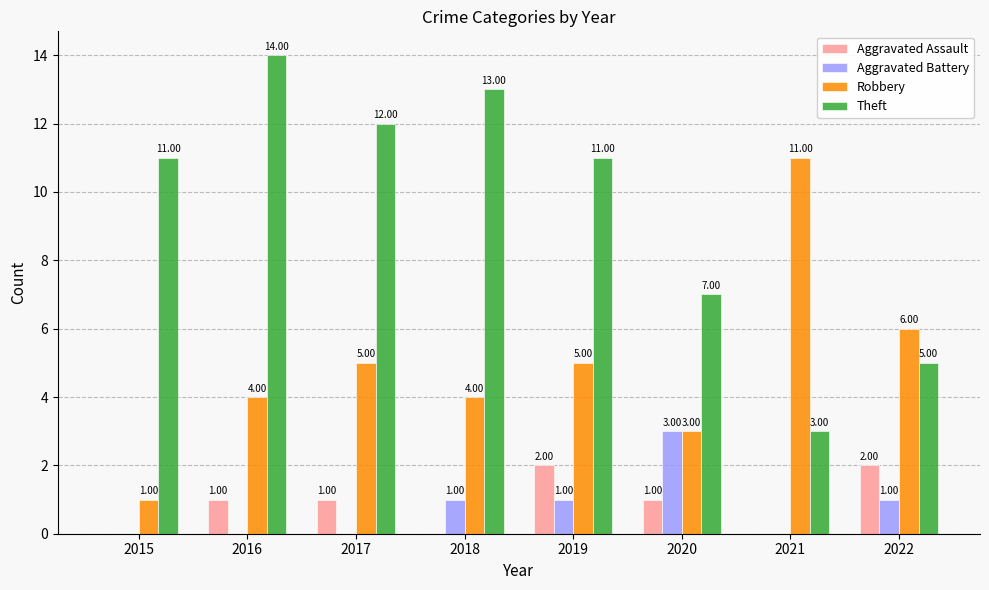

What is the total value across all series at 2016?

19